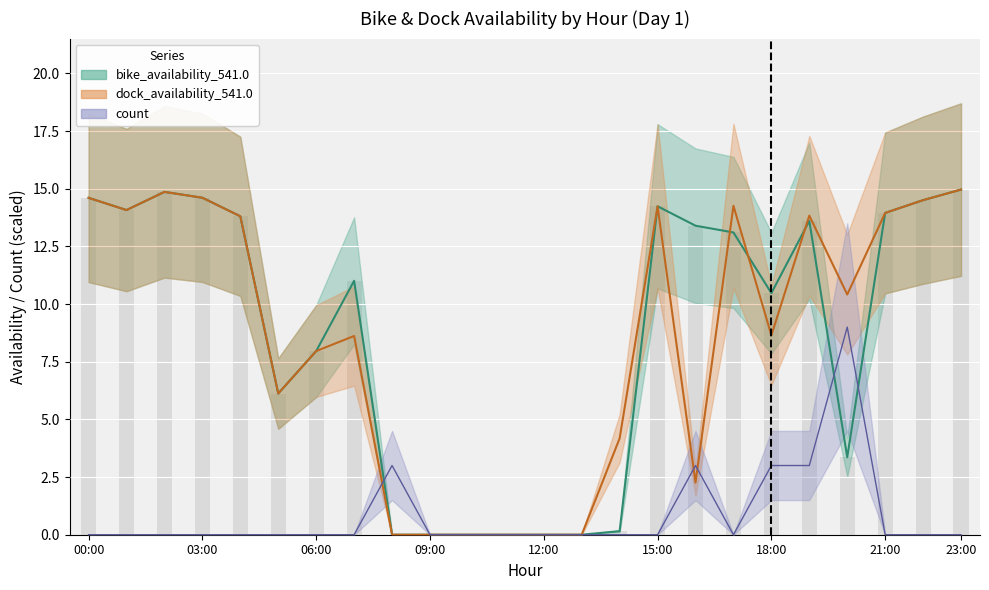

What is the spread (max minus min) of values at 17?

14.3